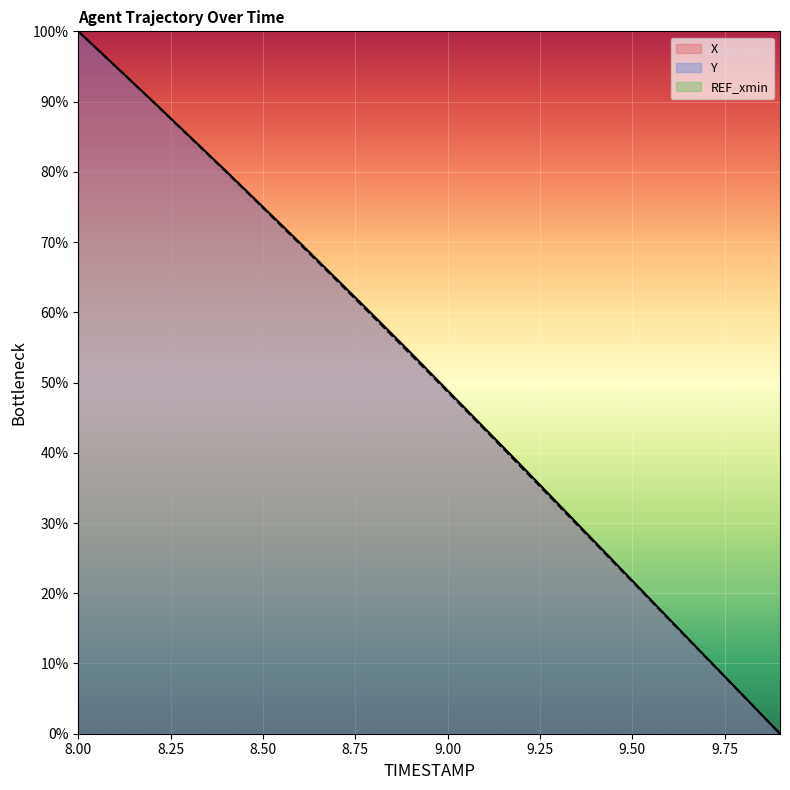

Which has a higher value, 9.9 or 8.2?

8.2